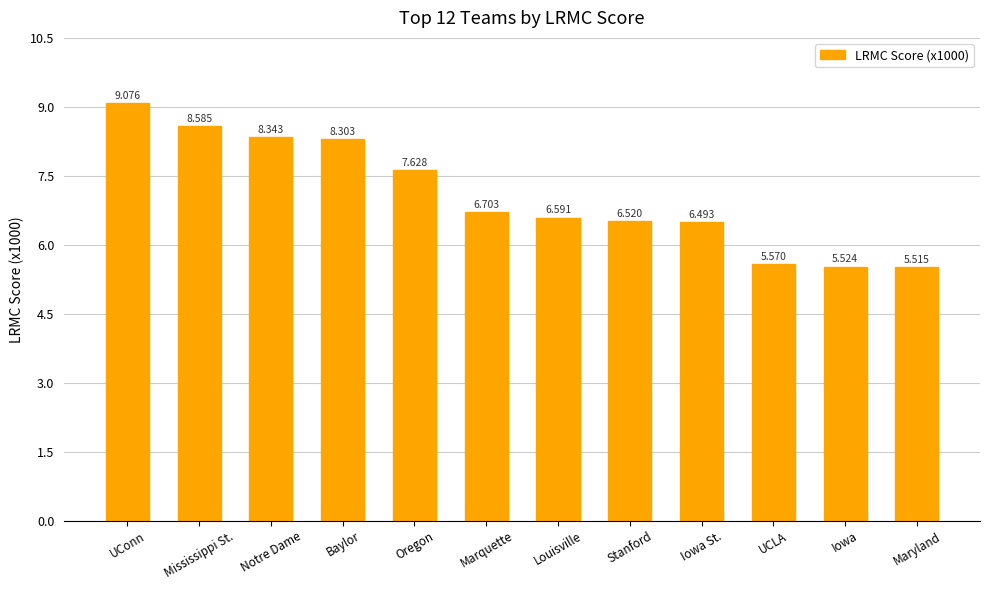

At which category does the chart reach its peak across all series?

UConn